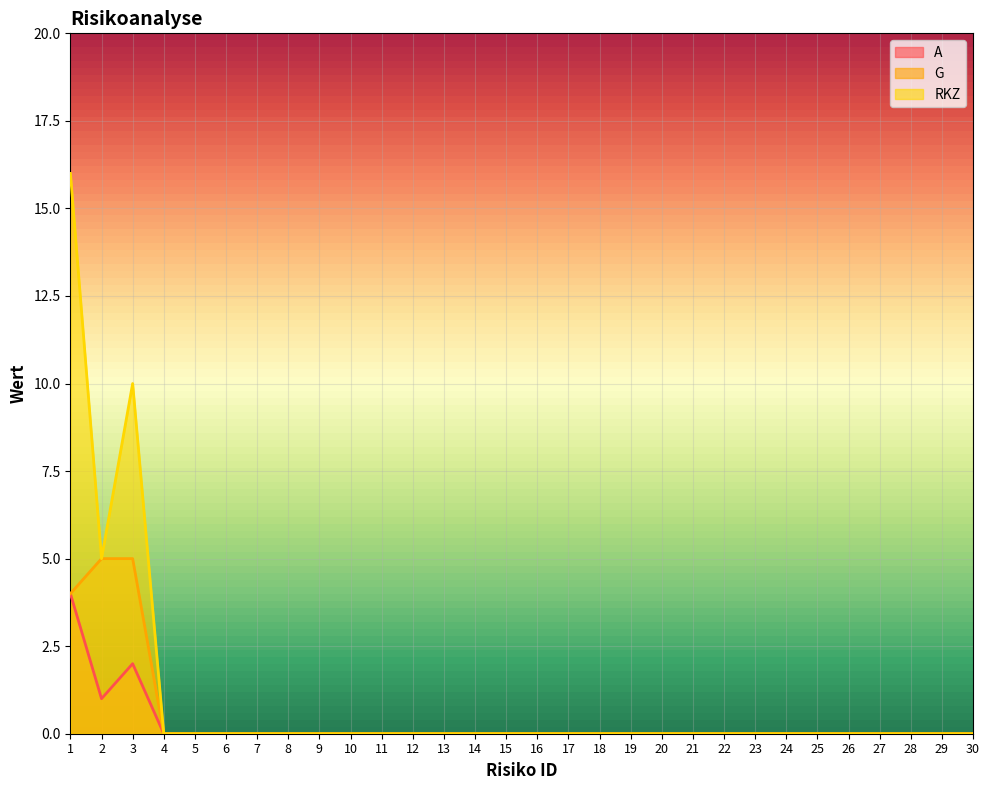

The value of G at 14 is -3. True or false?

False